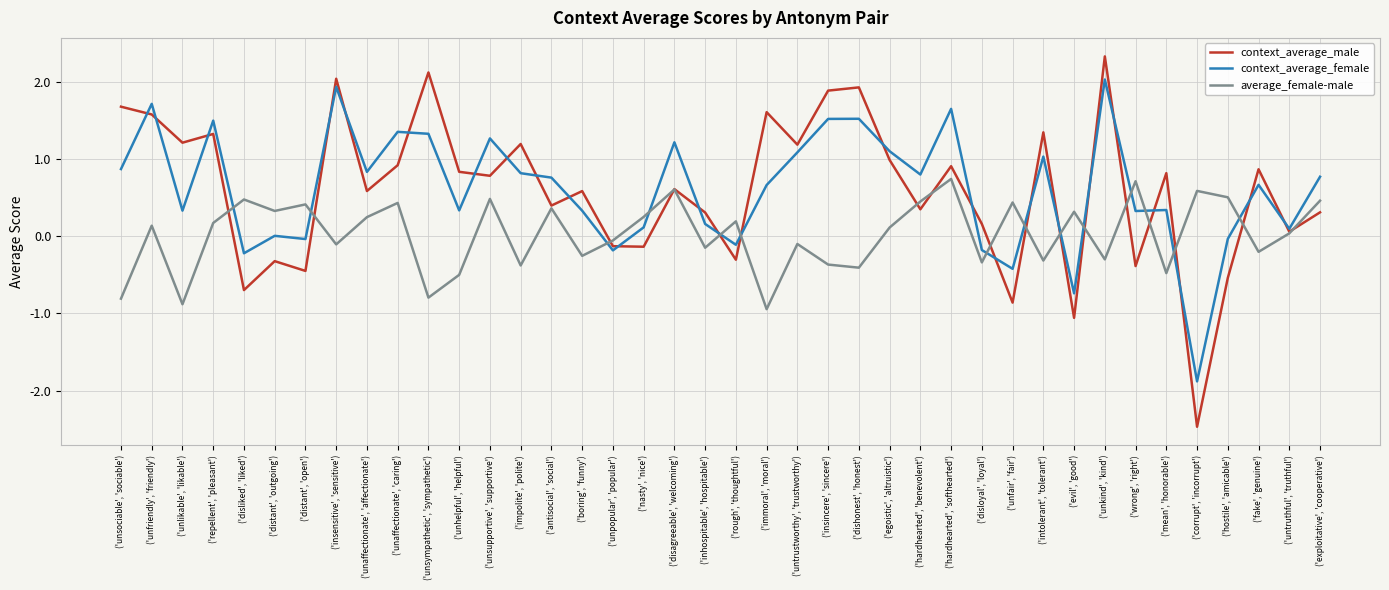

In context_average_female, how many points are lower than both neighbors (excluding endpoints)?

13